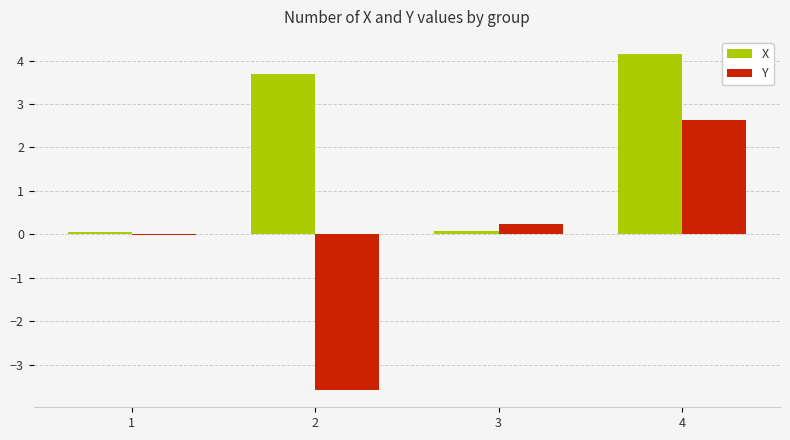

Read the Y value at 4.

2.6